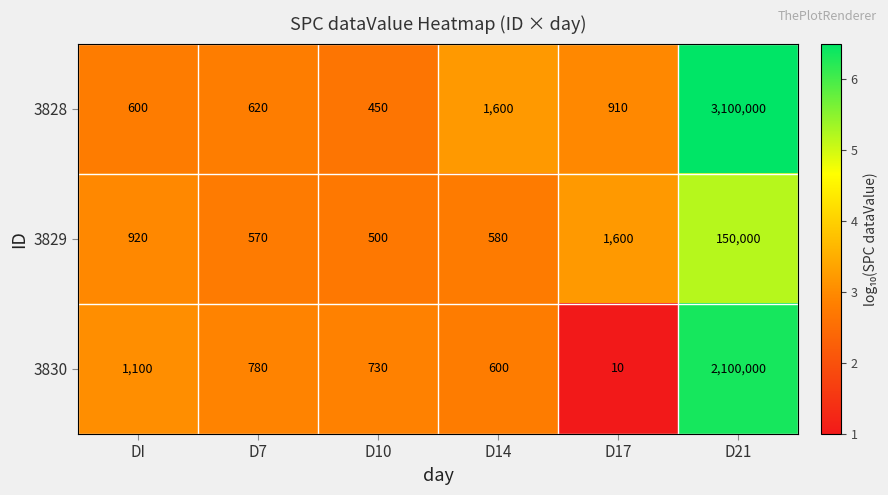

How many distinct data groups are displayed?

3